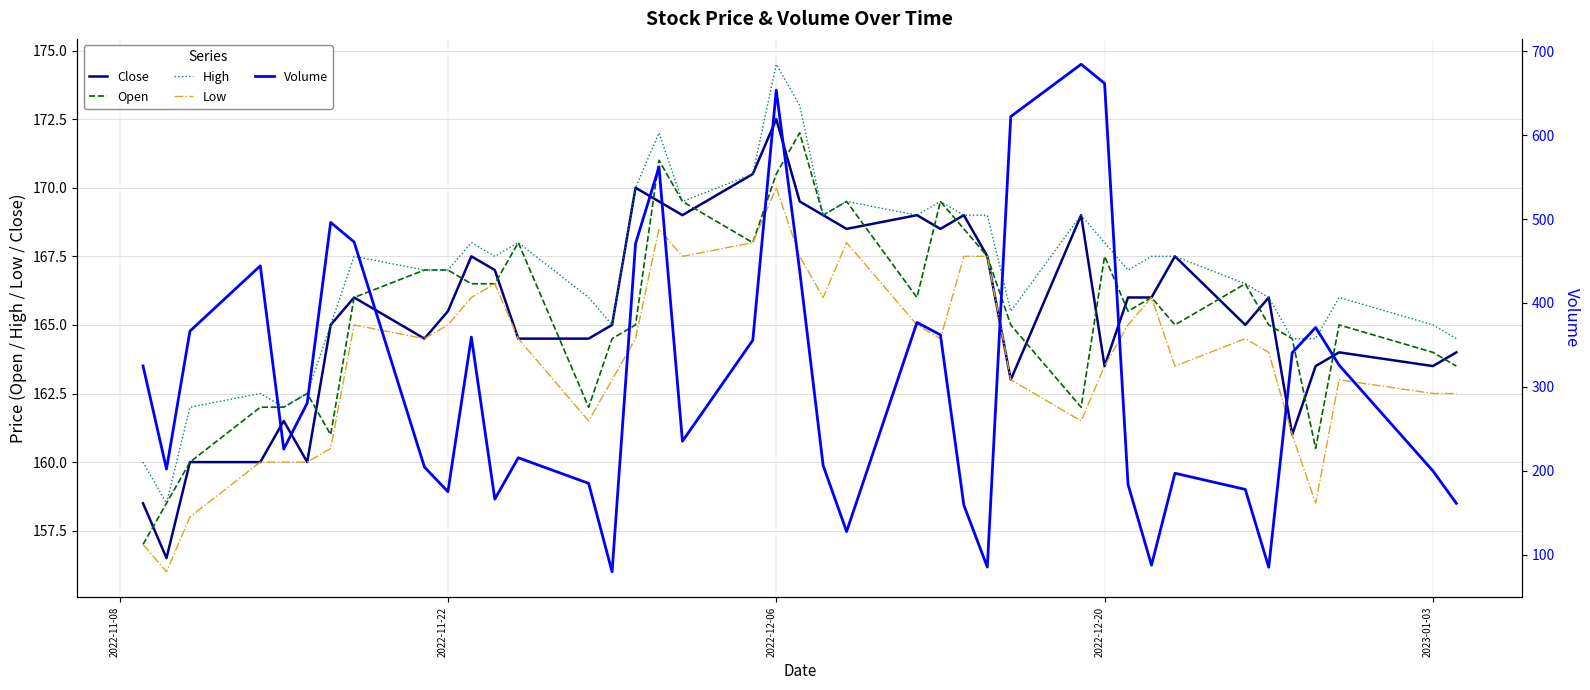

How many values in the Open series are below 166?

20